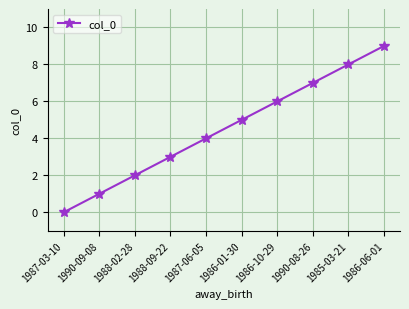

The chart shows a value of 8 at 1985-03-21. True or false?

True